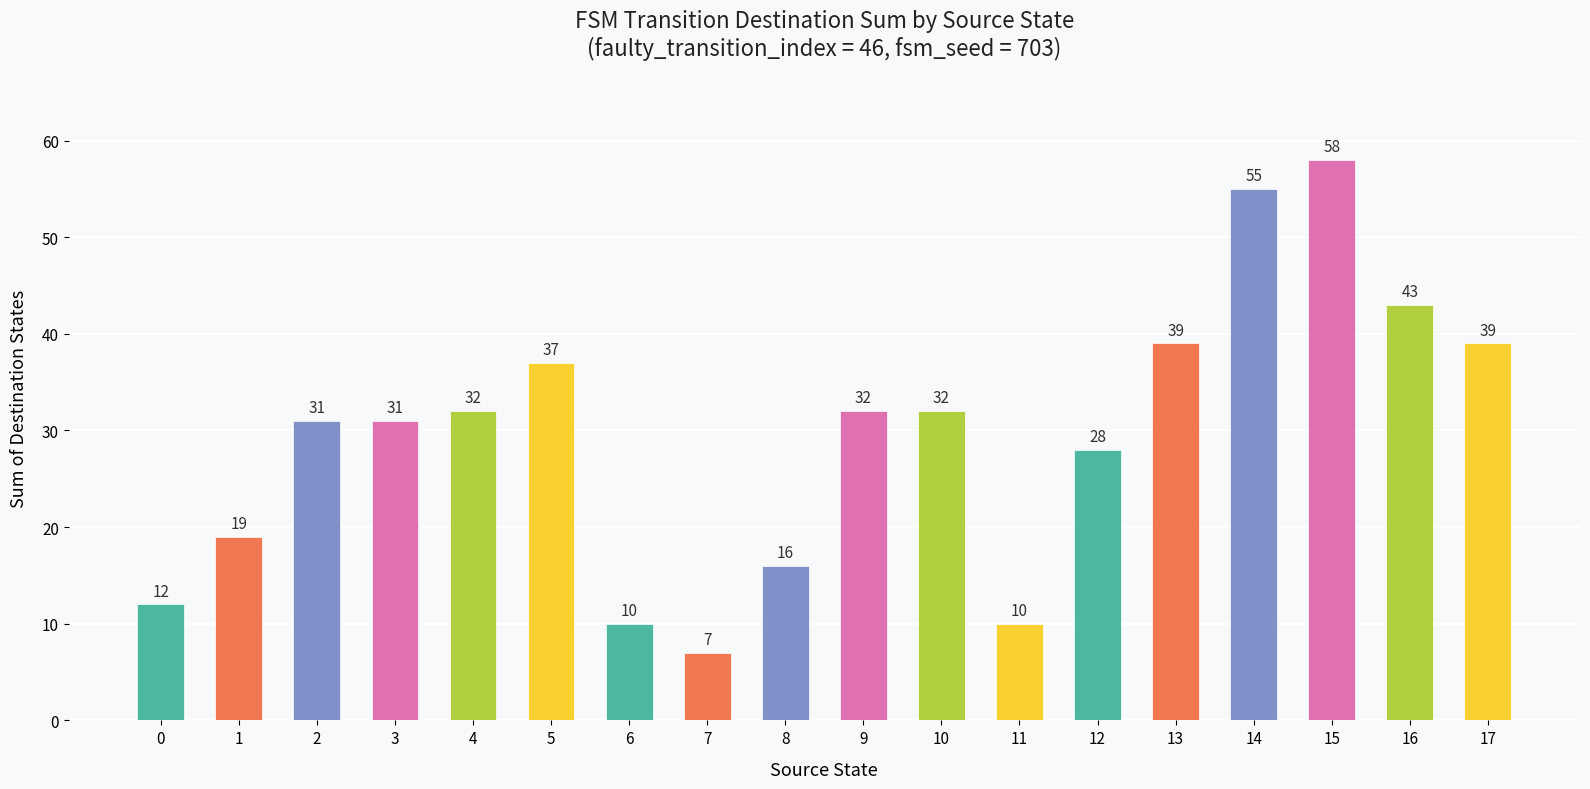

What is the difference between the maximum and minimum values?

51